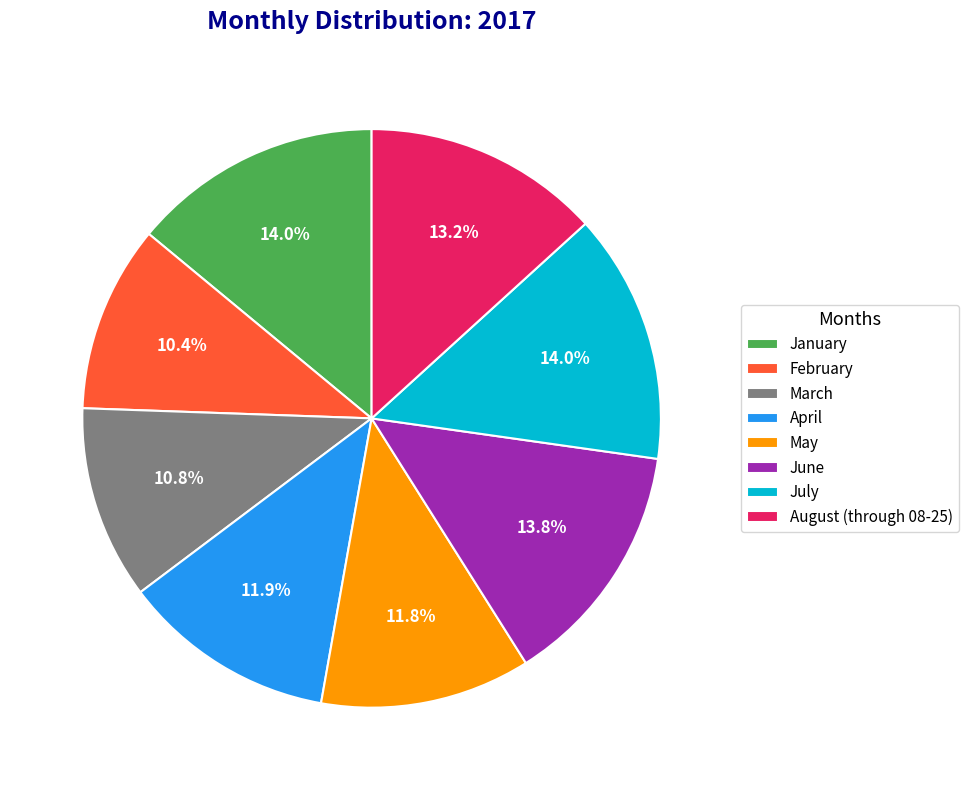

Approximately how many times larger is the value at January compared to May?

1.2